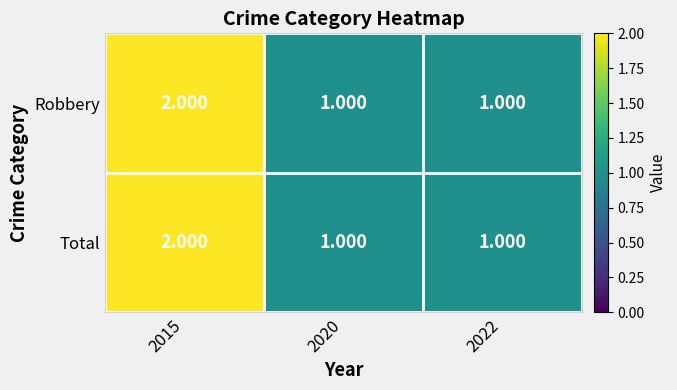

Is the value of Total at 2020 greater than the value of Robbery at 2015?

No